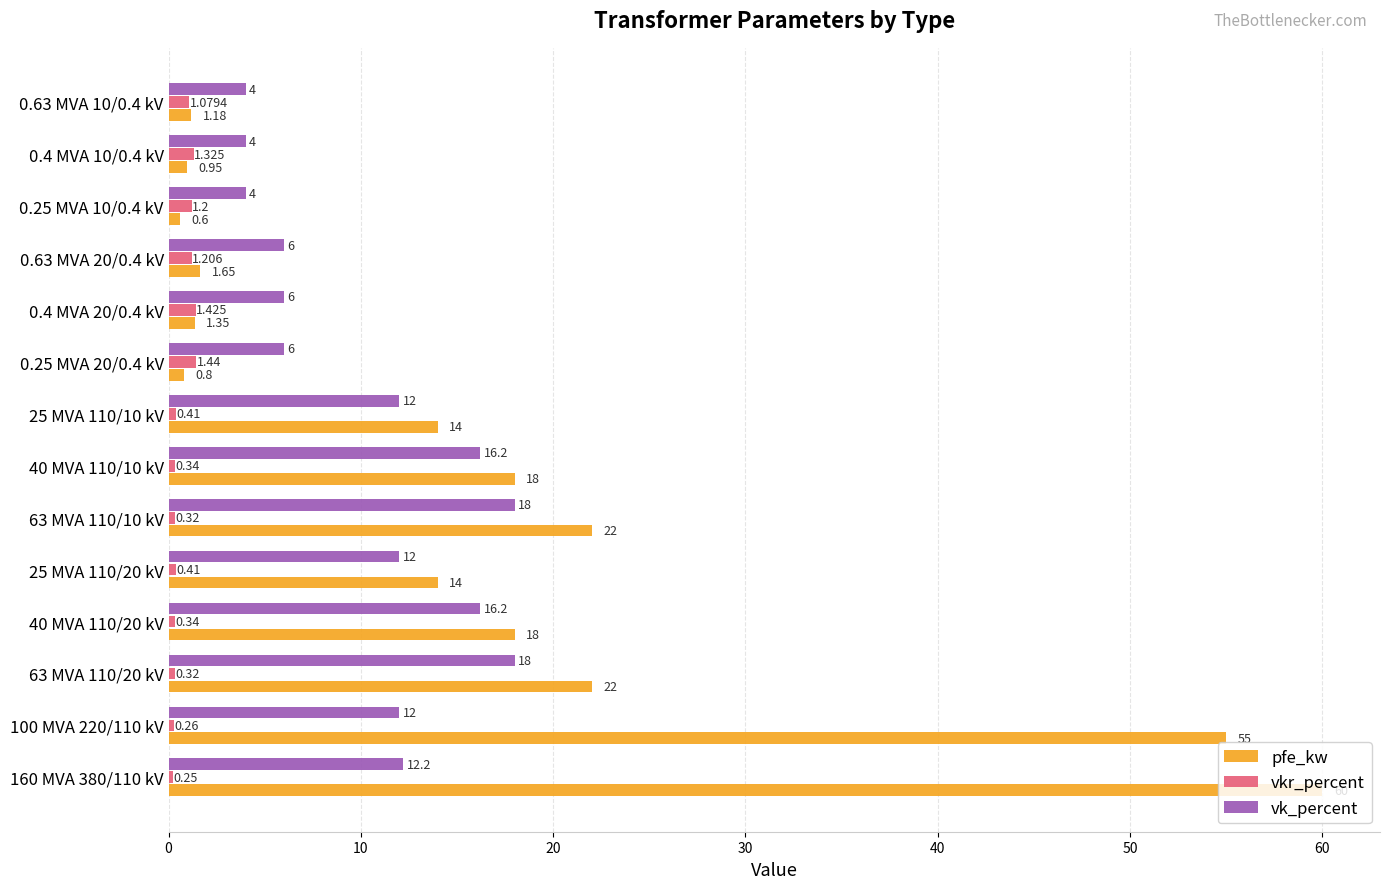

What is the difference between the second highest and second lowest values in the vkr_percent series?

1.2